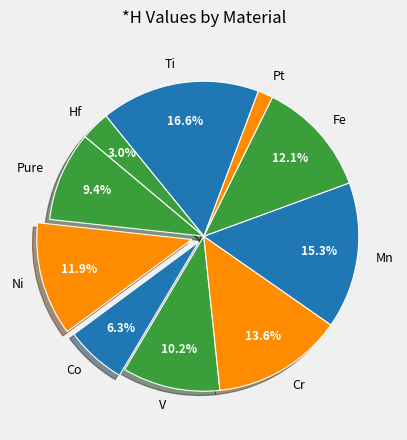

Which slice is the smallest?

Pt